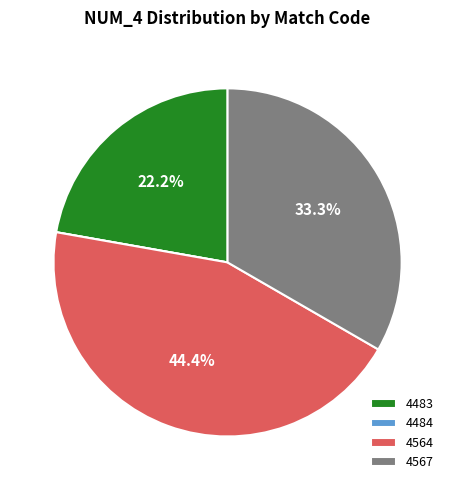

To the nearest percent, what is the difference between the largest and smallest slice percentages?

44%